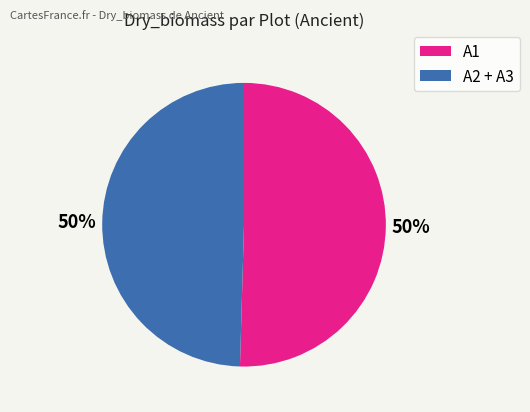

To the nearest percent, what is the average slice percentage?

50%